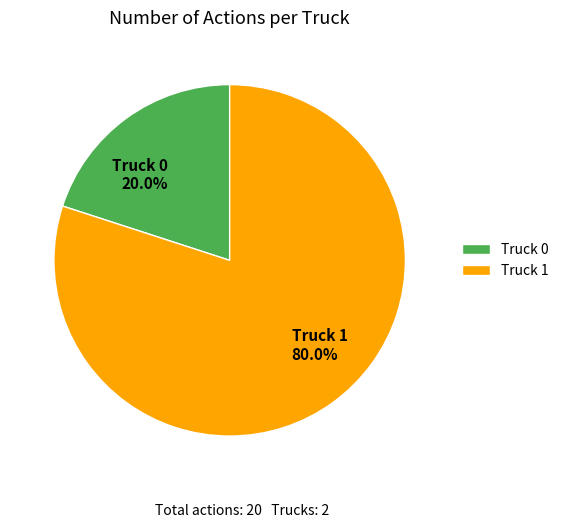

True or false: Truck 0 accounts for 9% of the total.

False